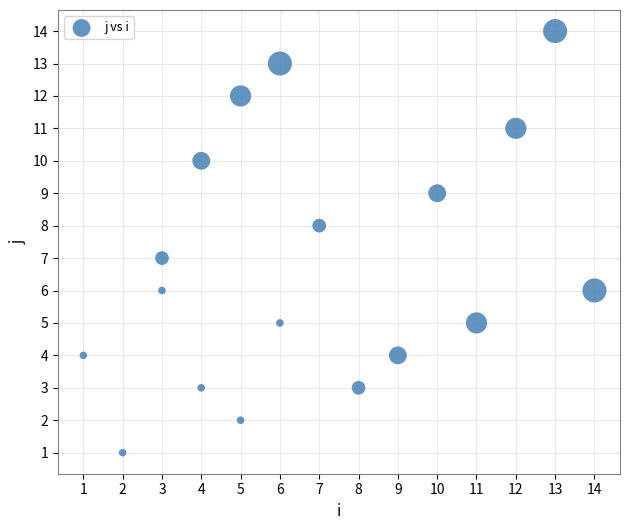

What is the range of X values (max minus min)?

13